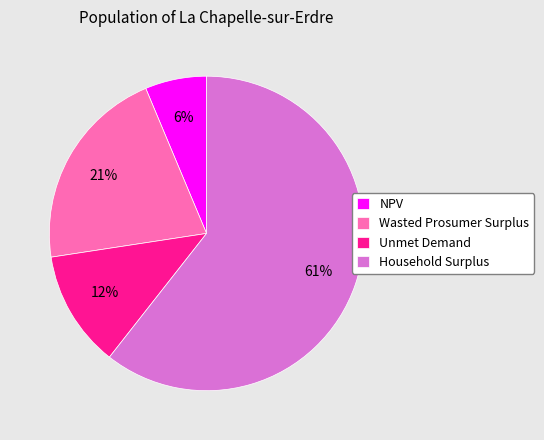

Which category accounts for the majority?

Household Surplus